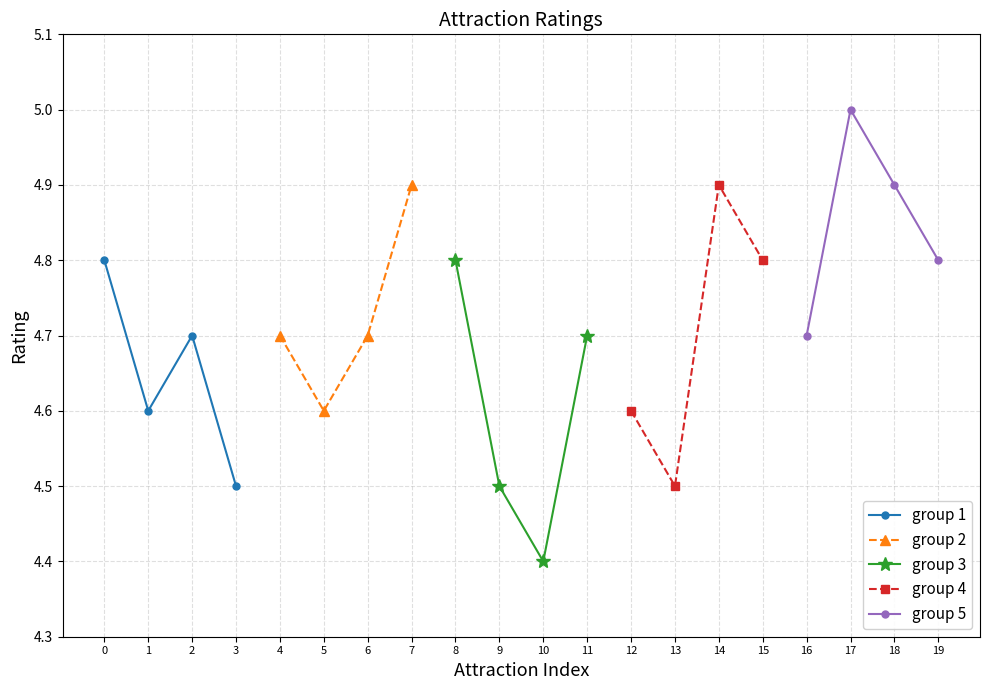

Which category has the highest value in the group 2 series?

7